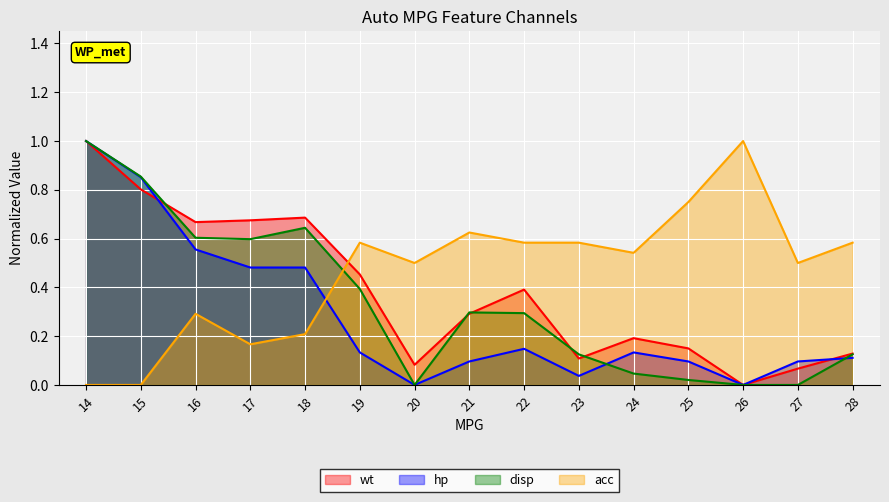

How many lines are shown in the chart?

4